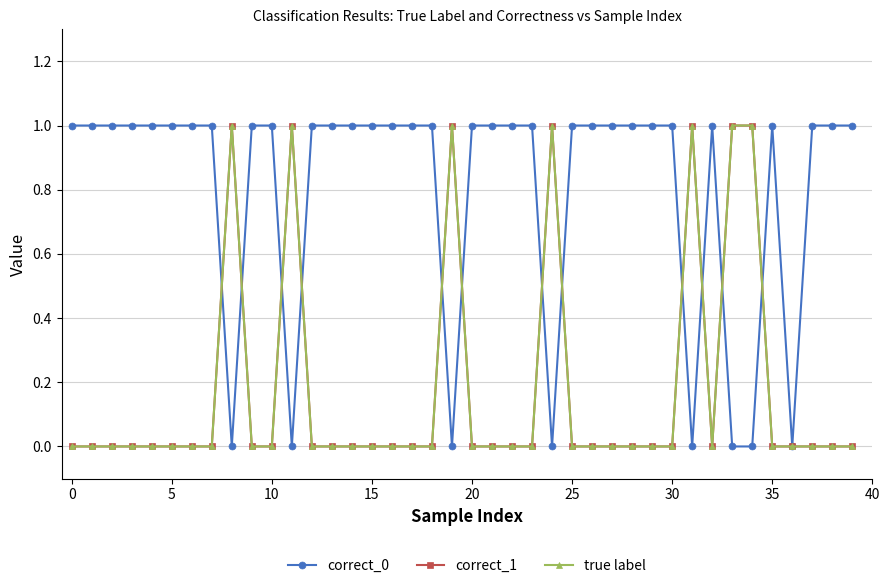

Is this an area chart (filled region under the line)?

No